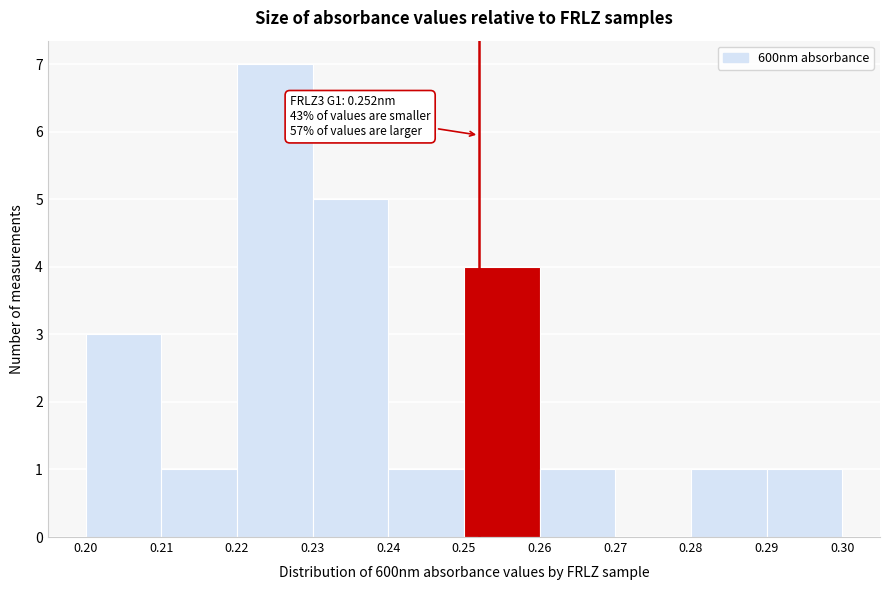

Which range on the x-axis has the tallest bar?

0.22 to 0.23